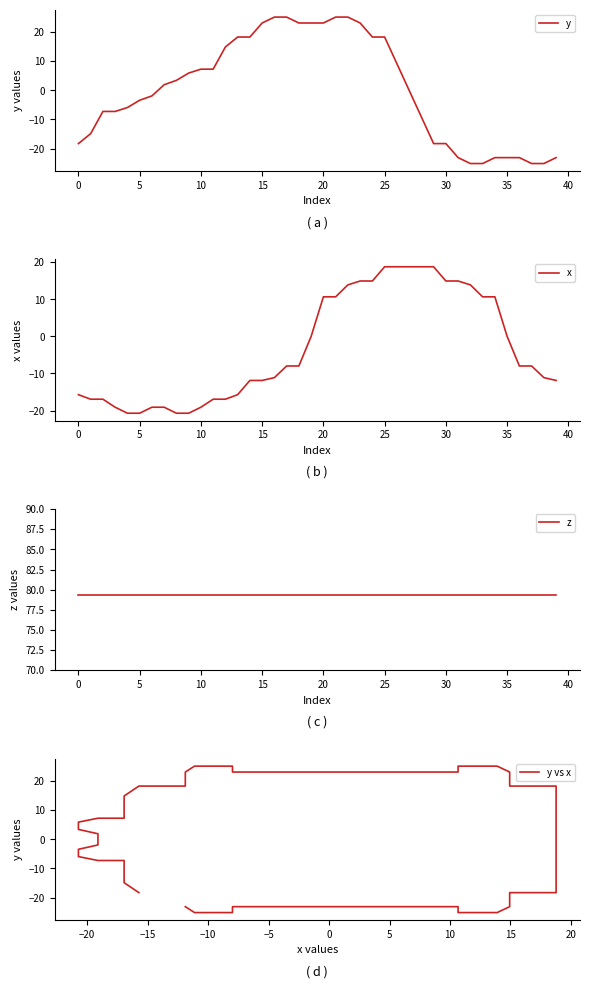

What is the highest value of the y series?

25.1